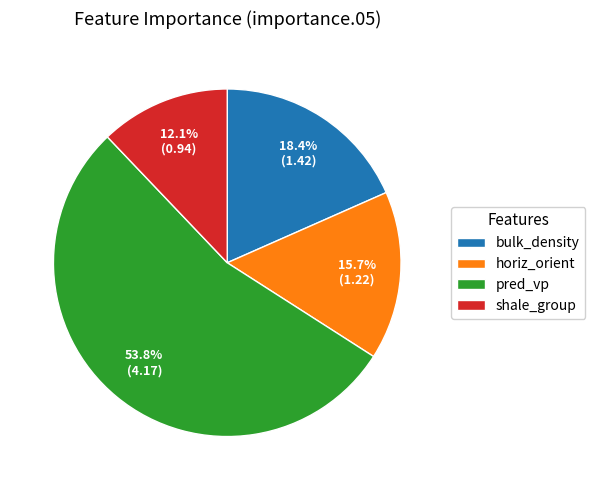

How many slices are in this pie chart?

4